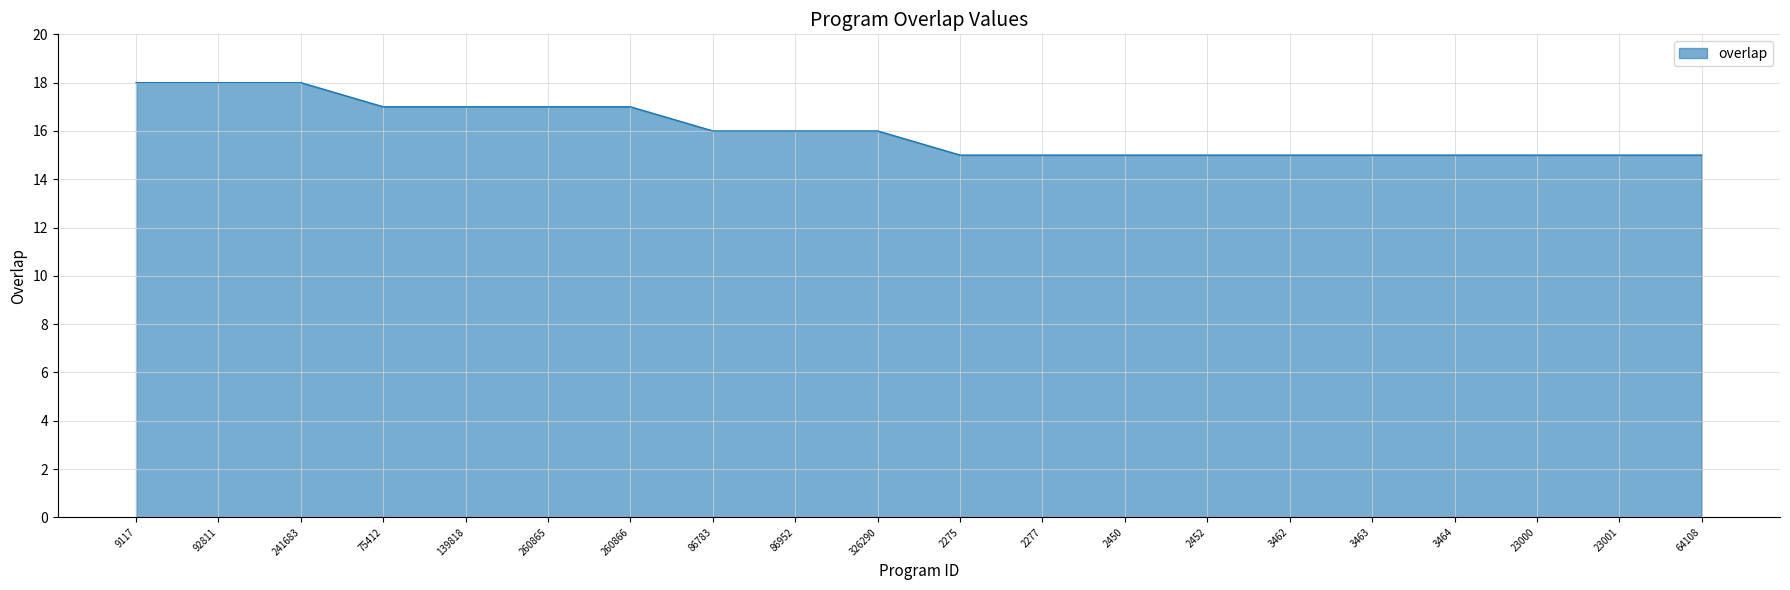

True or false: the data shows 30 at 260865.

False